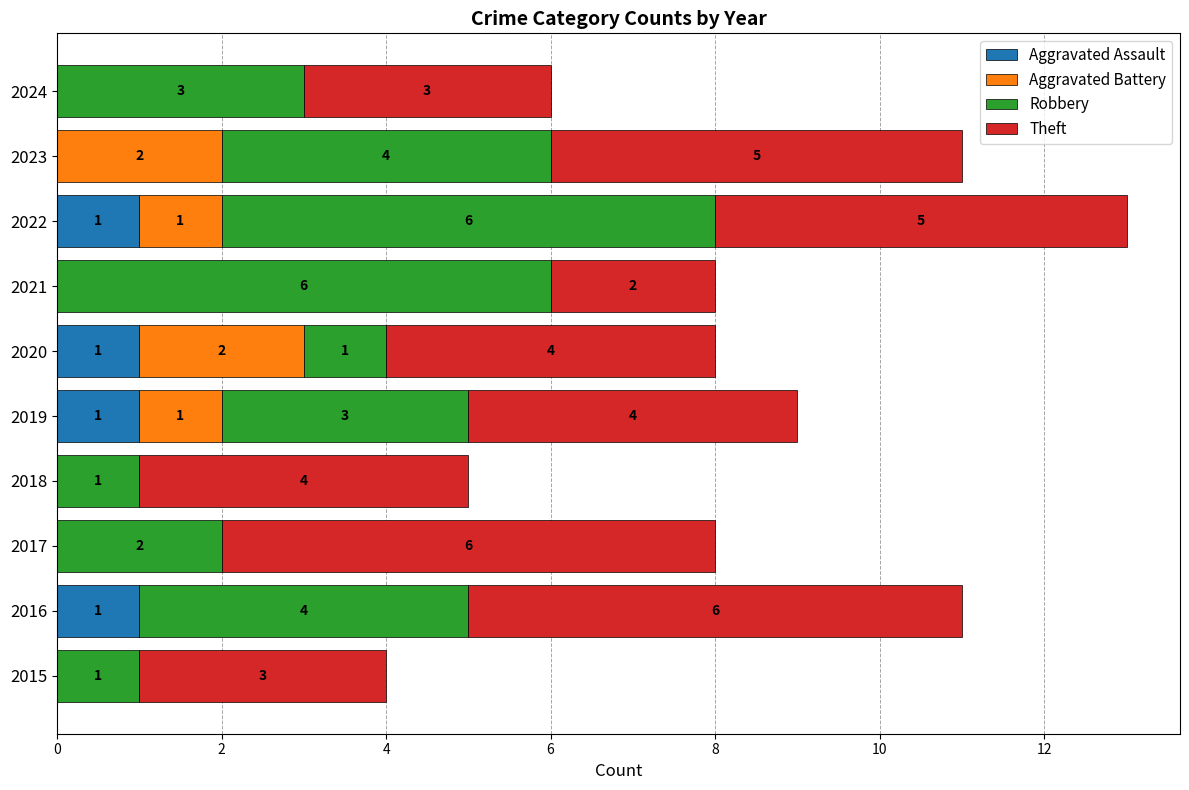

The value of Aggravated Assault at 2020 is 1. True or false?

True